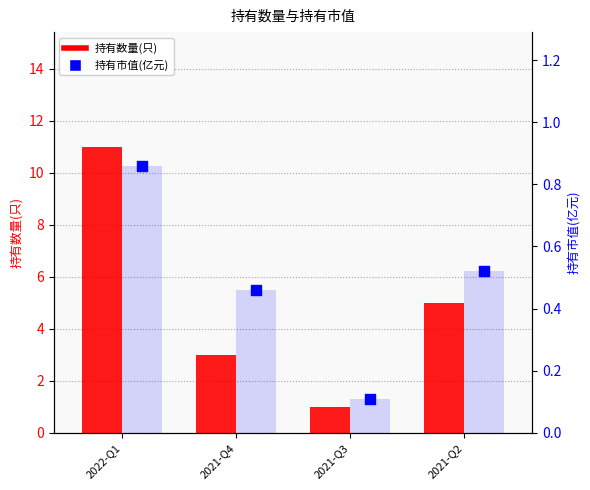

What is the total value across all series at 2021-Q3?

1.1